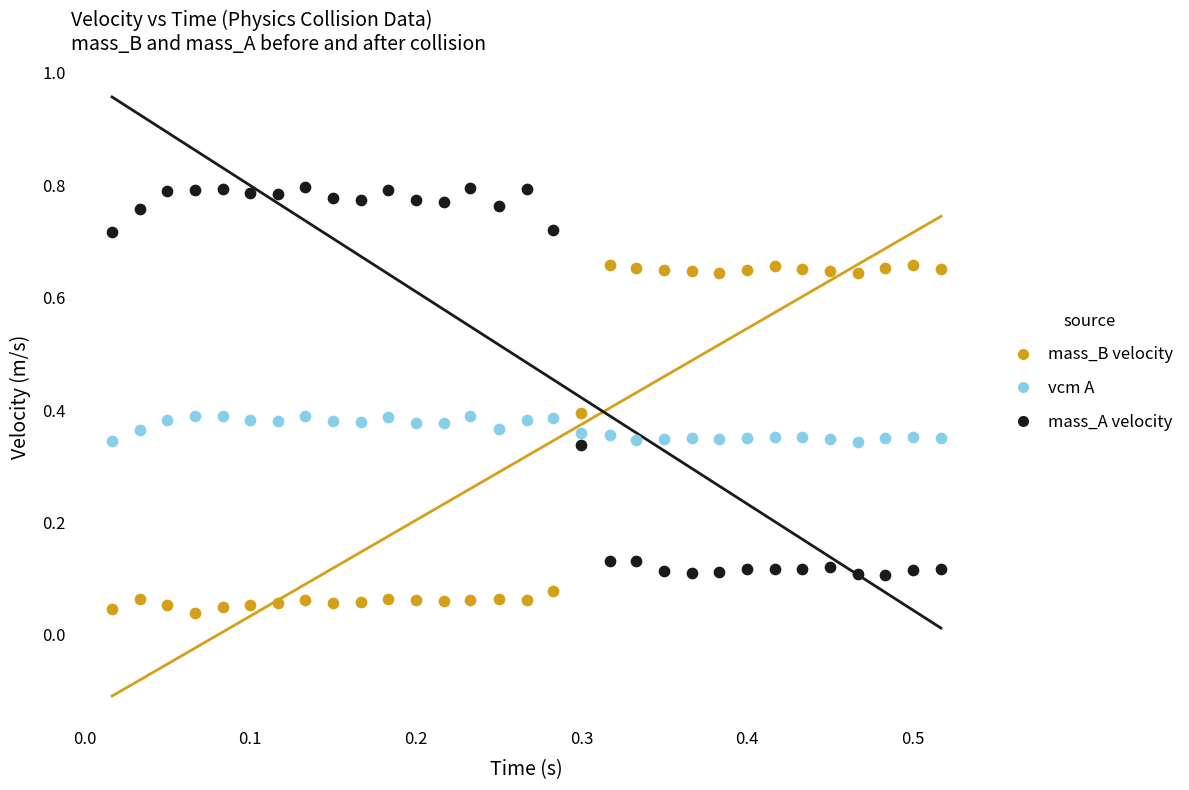

What is the X range (max minus min) for the scatter plot?

0.5